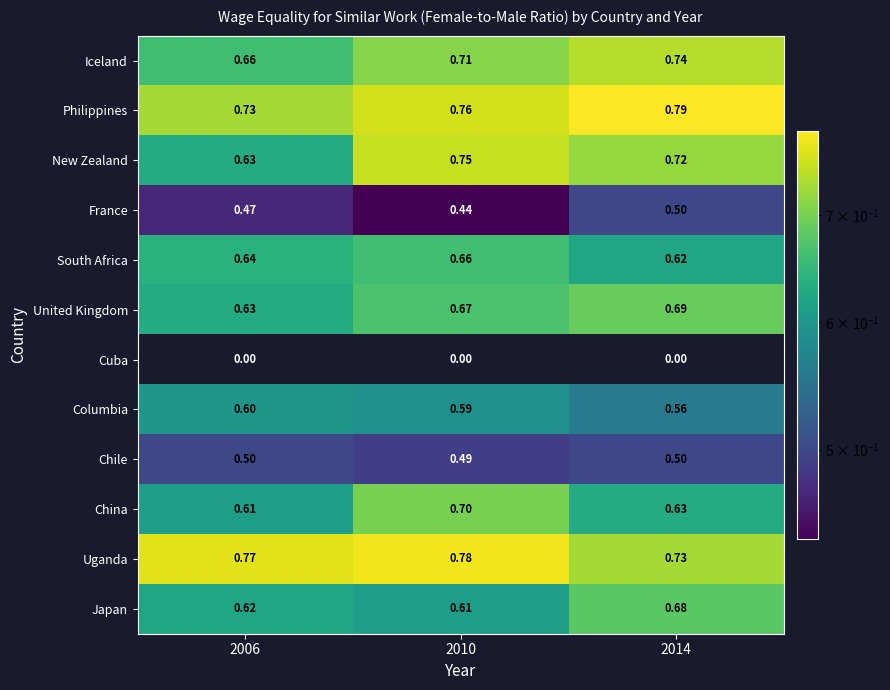

Rank the series at 2010 from highest to lowest value.

Uganda, Philippines, New Zealand, Iceland, China, United Kingdom, South Africa, Japan, Columbia, Chile, France, Cuba